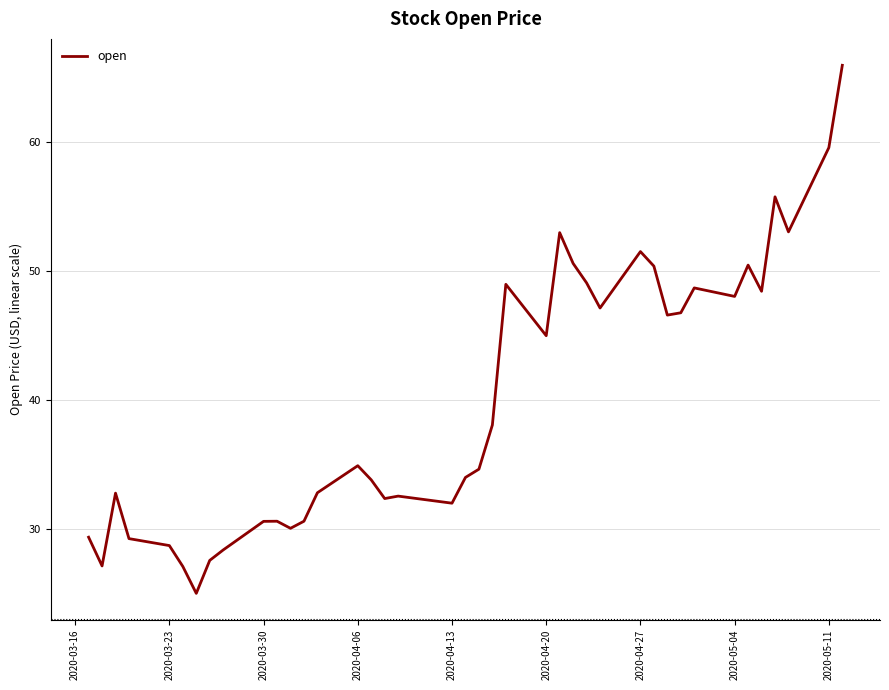

What is the difference between the maximum and minimum values?

41.0